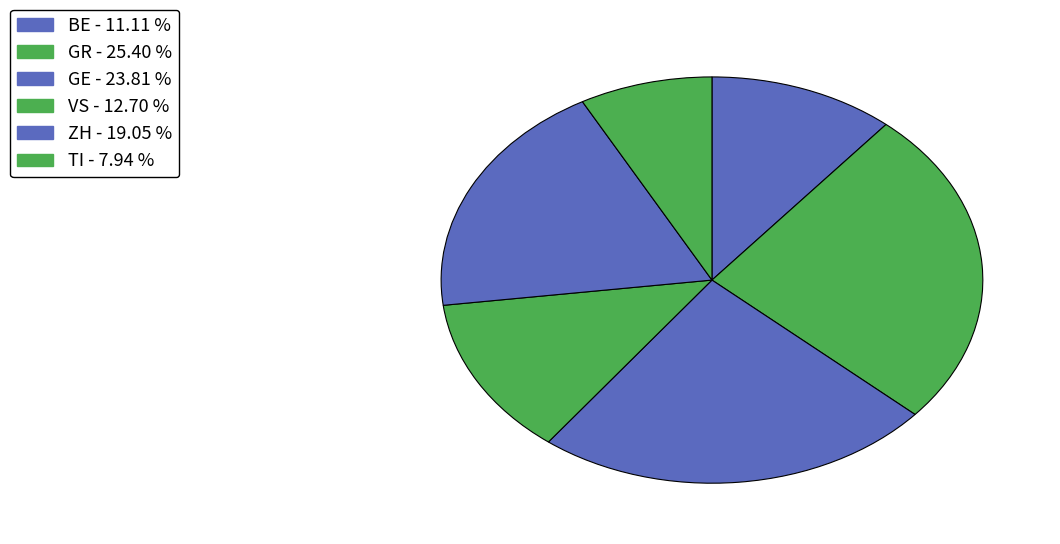

How many segments does this pie chart have?

6